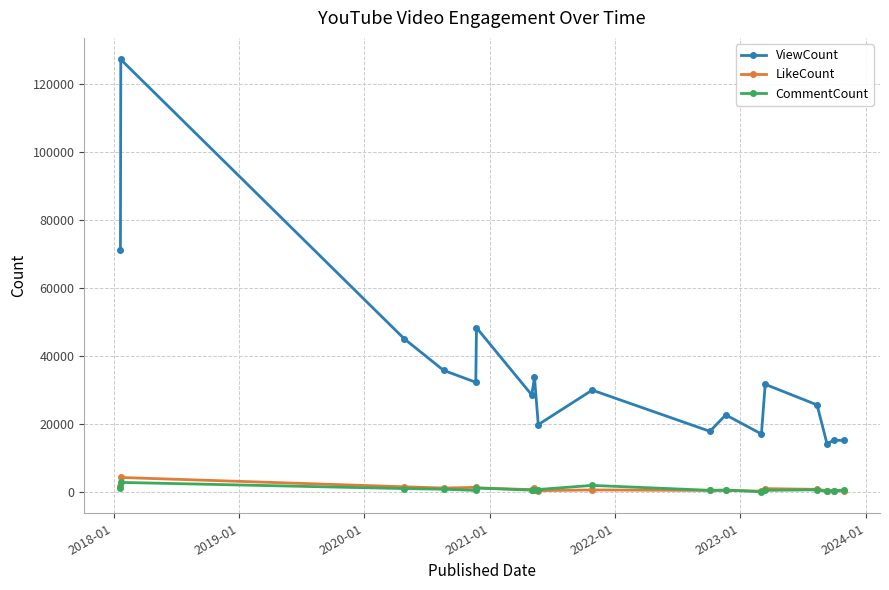

Count the number of data series in this chart.

3